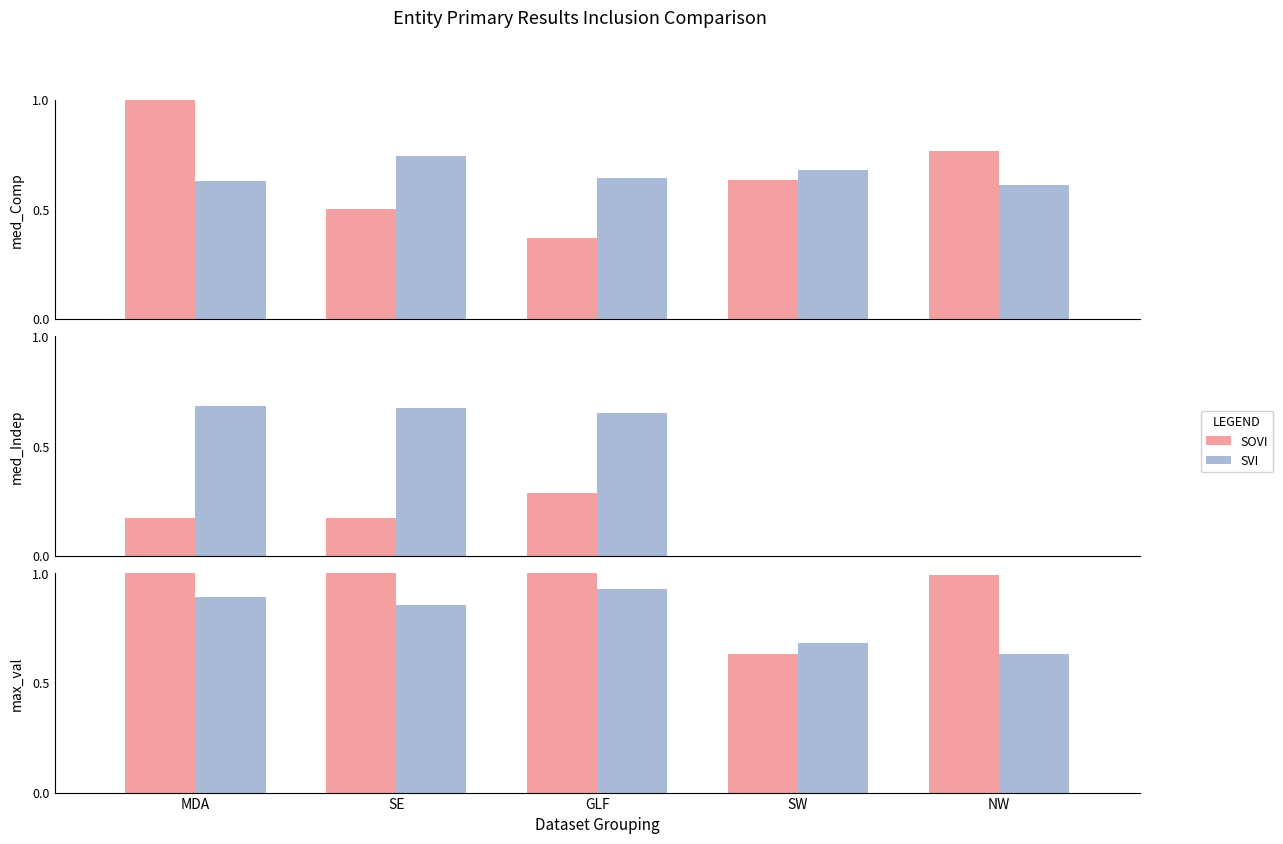

Which series has the largest total across all categories?

SOVI